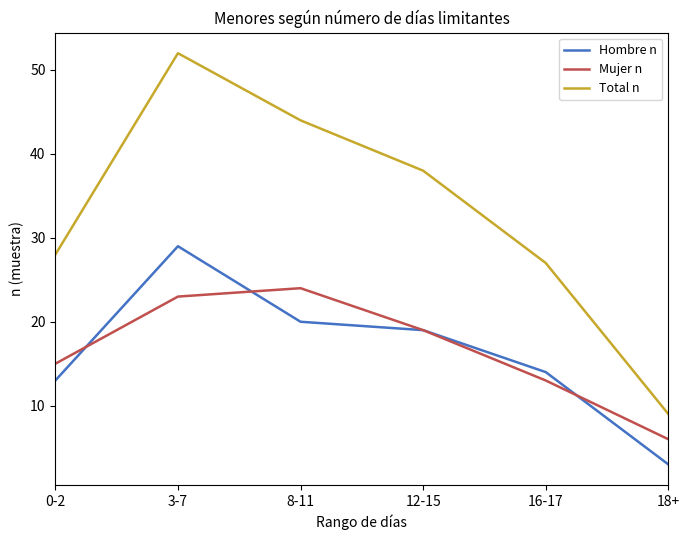

At which category is the sum across all series the highest?

3-7